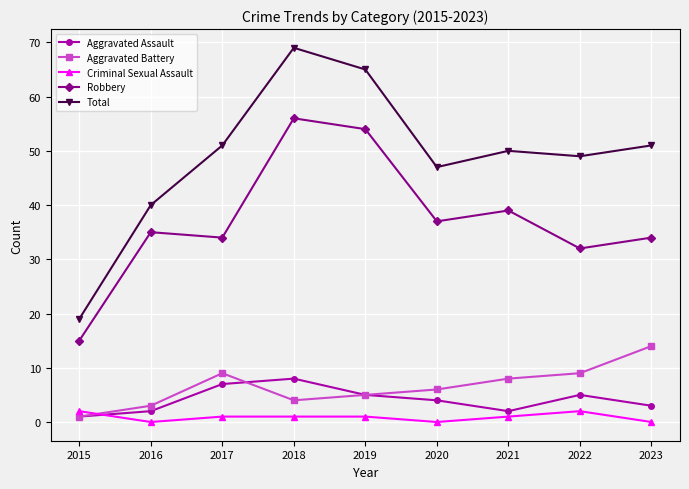

Does the chart display data point markers on the line(s)?

Yes